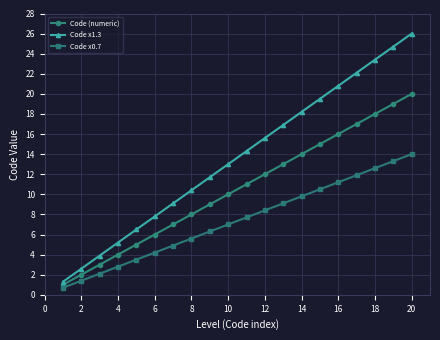

Which series has the largest total across all categories?

Code x1.3